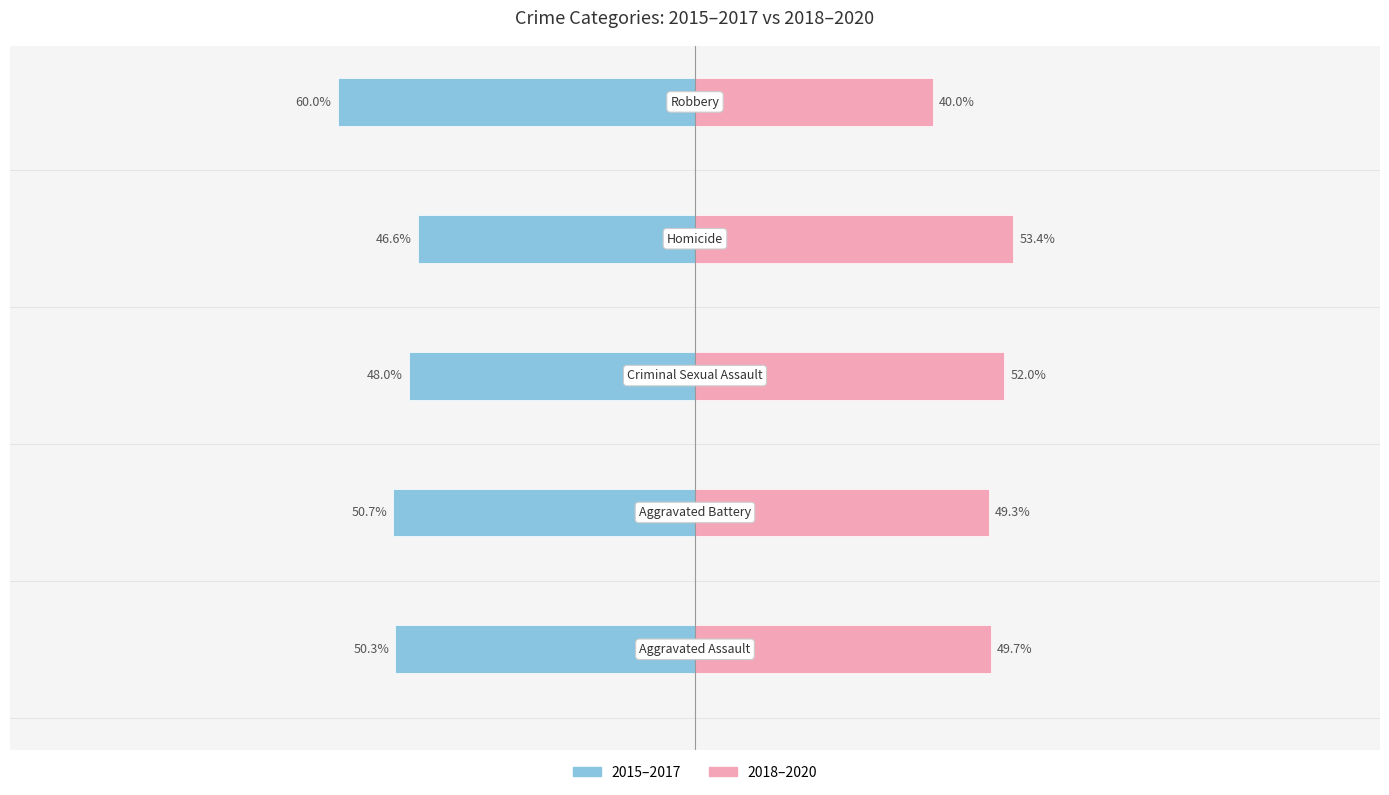

What are all the series names shown in the legend?

2015–2017, 2018–2020